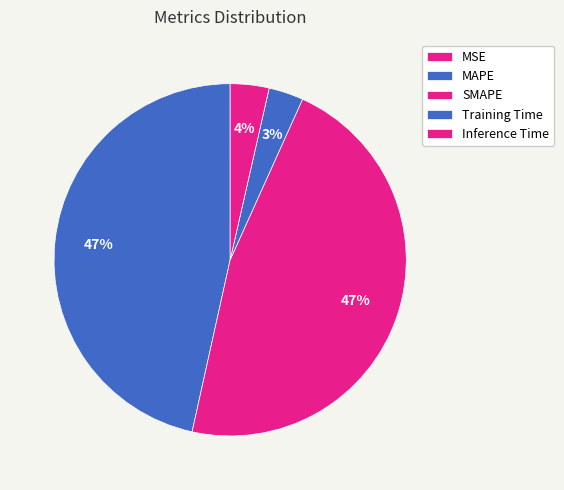

Which category has the biggest portion of the pie?

SMAPE